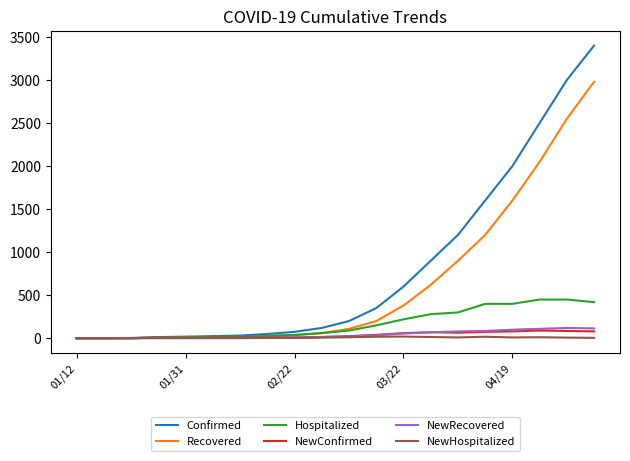

Which series has the widest spread of values?

Confirmed